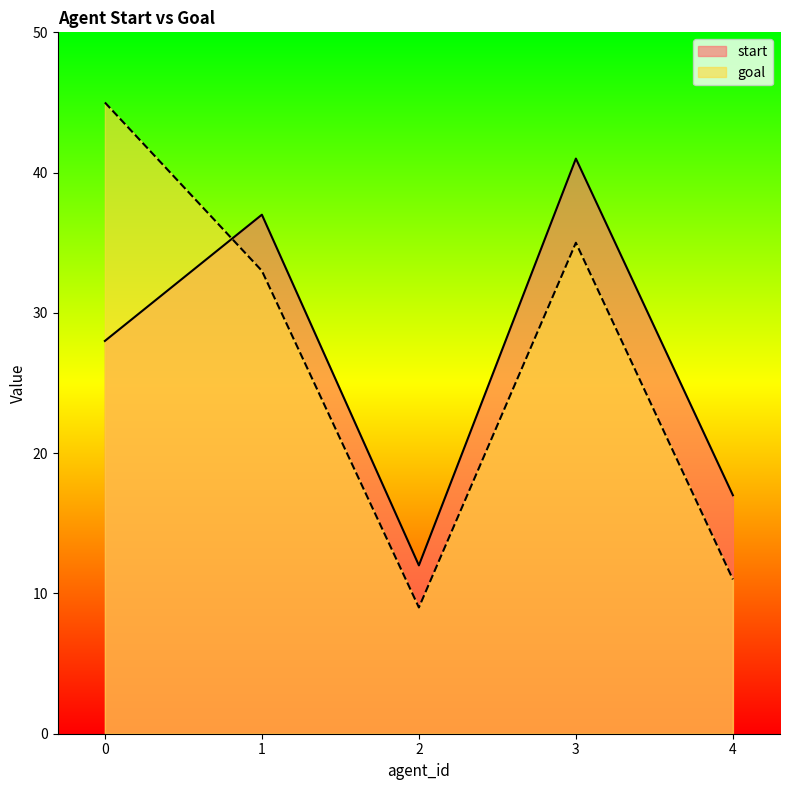

At which category does goal reach its first local peak?

3